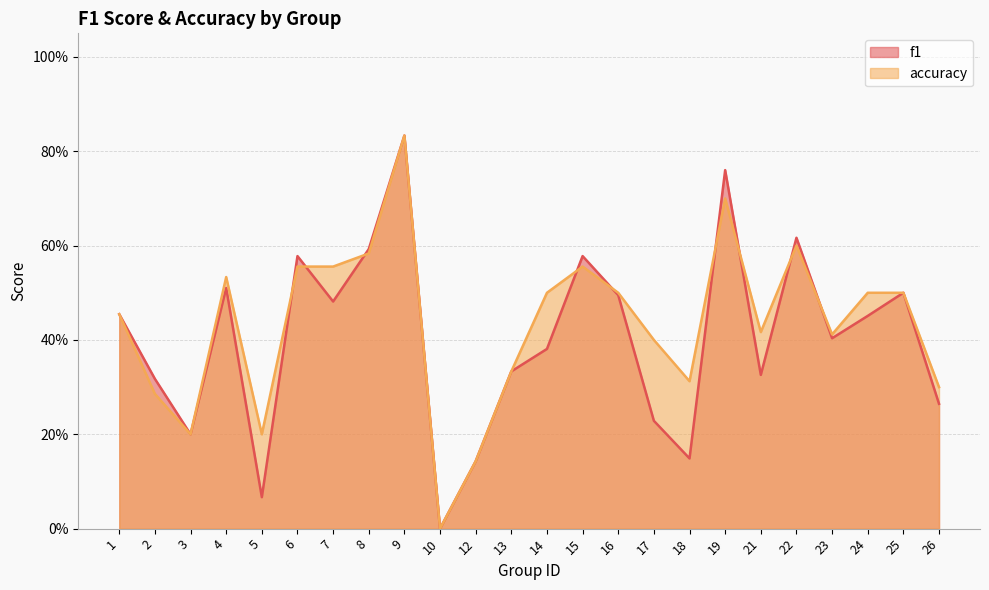

Is it true that accuracy equals 0.4 at 17?

True